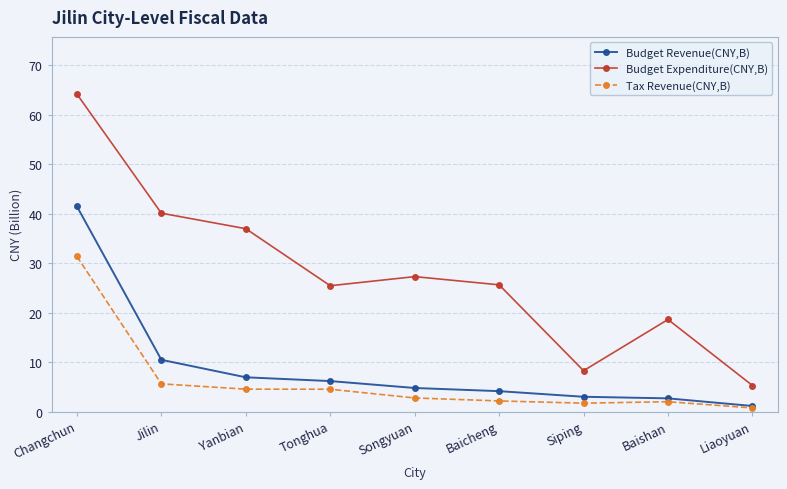

Does the chart display data point markers on the line(s)?

Yes